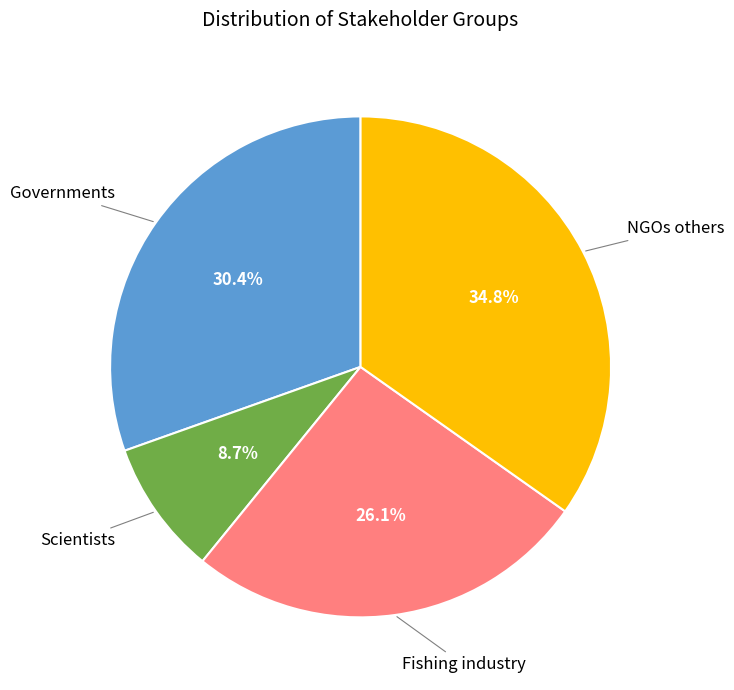

To the nearest percent, what is the average slice percentage?

25%